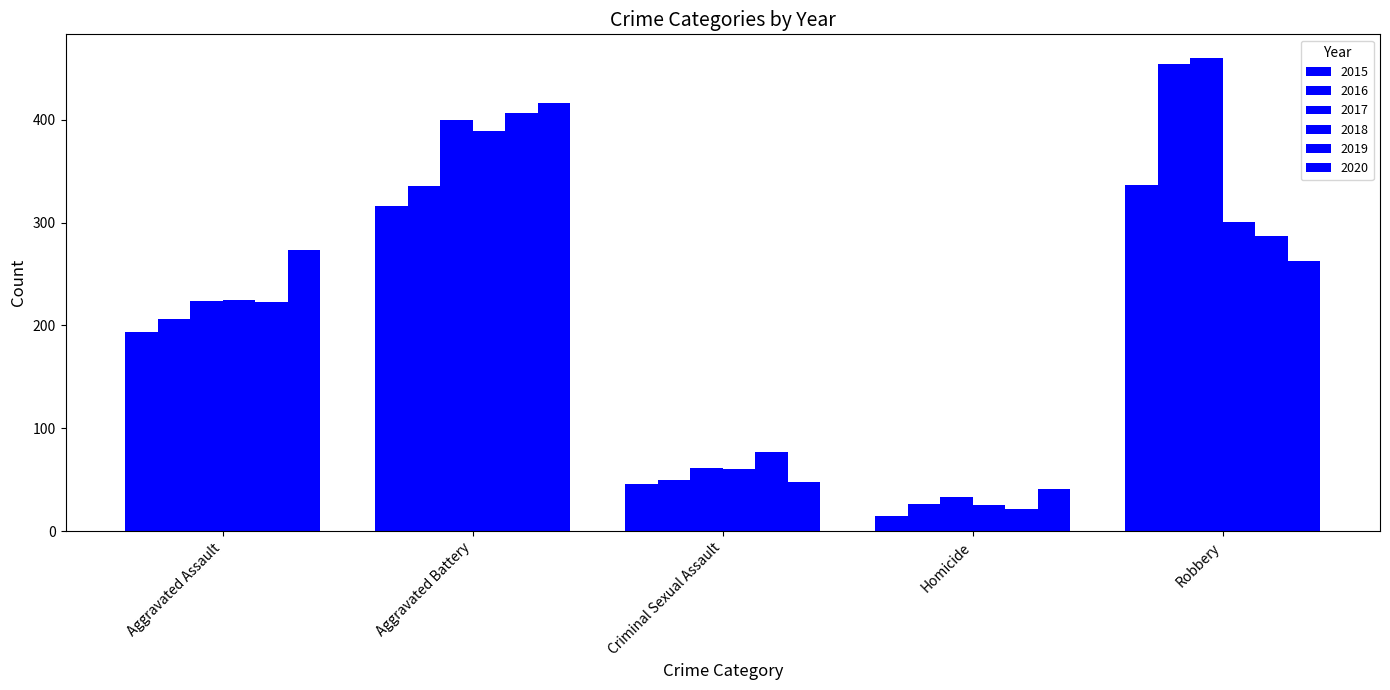

Count the number of data series in this chart.

6